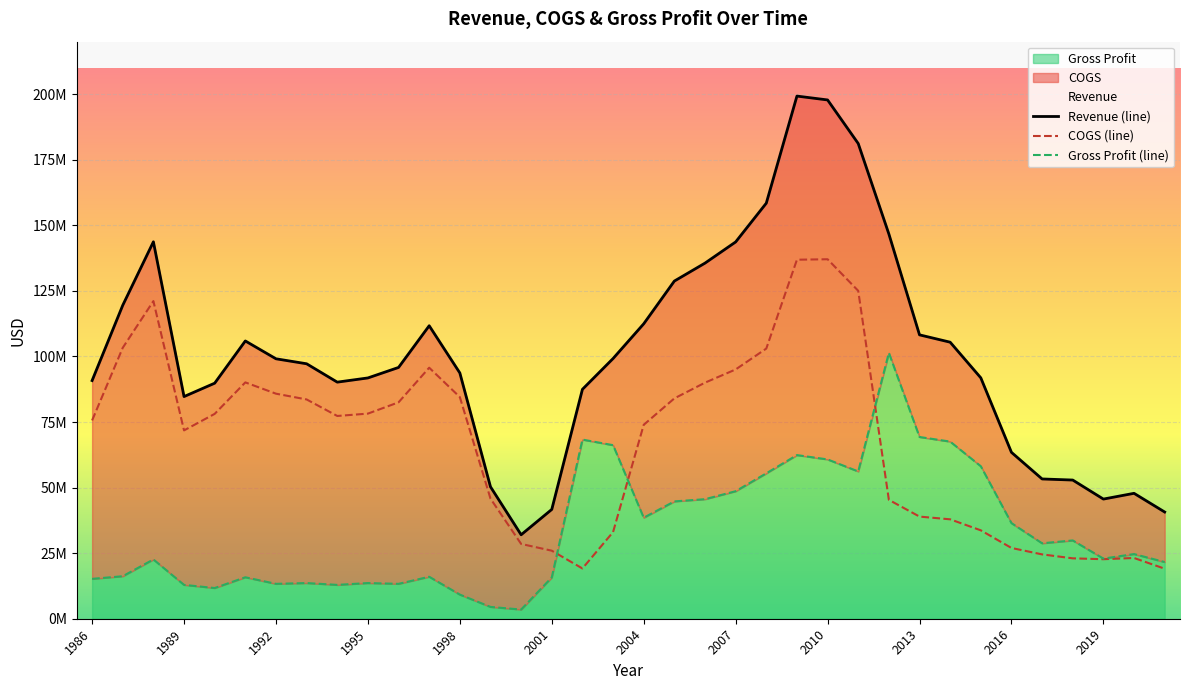

What are all the series names shown in the legend?

Revenue, COGS, Gross Profit